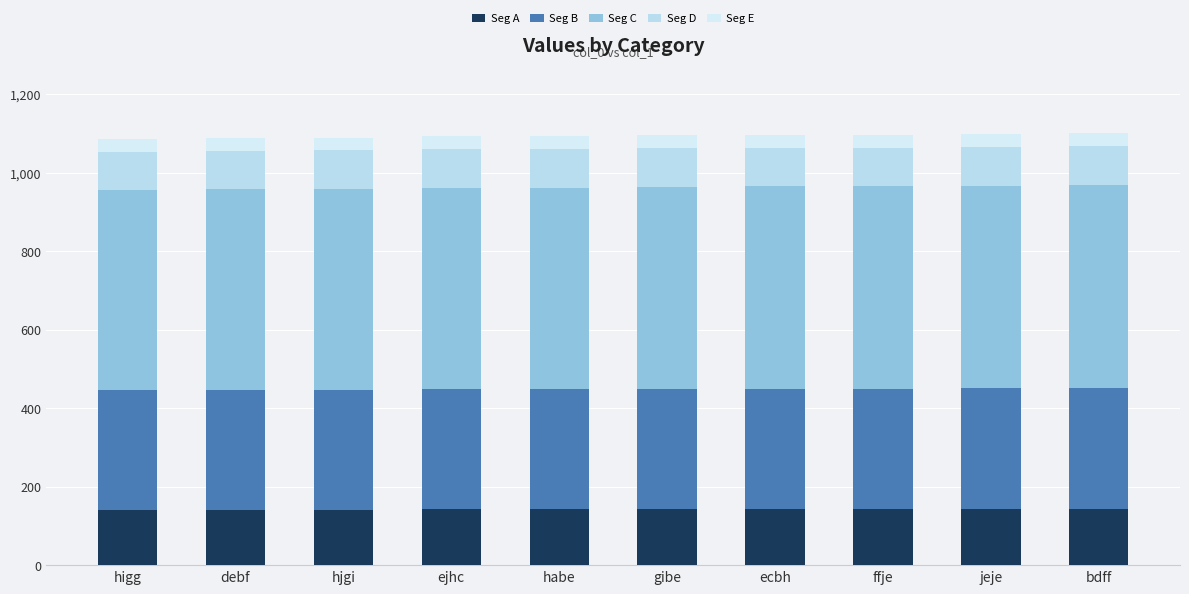

What is the label of the 6th bar from the right?

habe